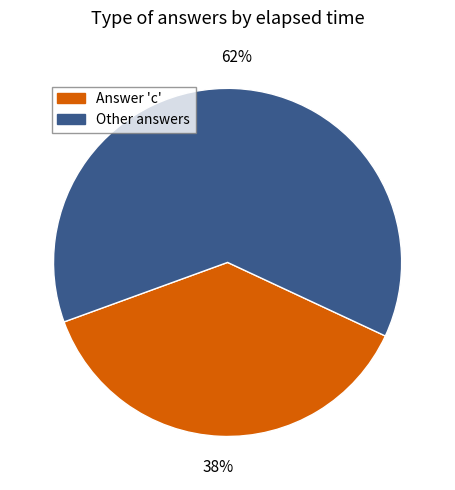

Is there any slice that represents more than half of the pie?

Yes